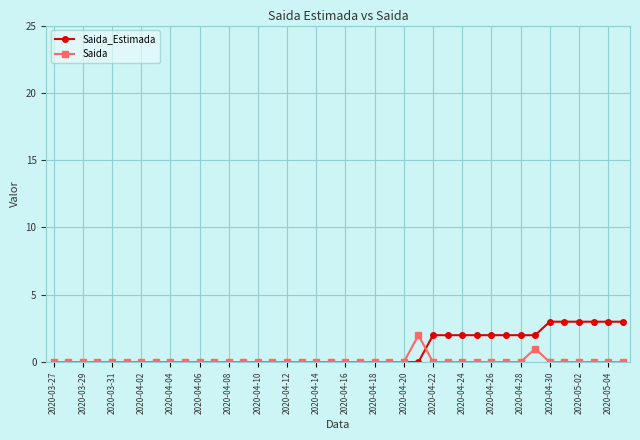

Rank the series by their maximum value, from highest to lowest.

Saida_Estimada, Saida